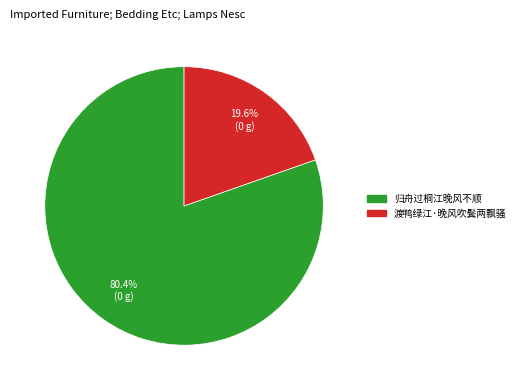

Rank the categories by value from lowest to highest.

渡鸭绿江·晚风吹鬓两飘骚, 归舟过桐江晚风不顺